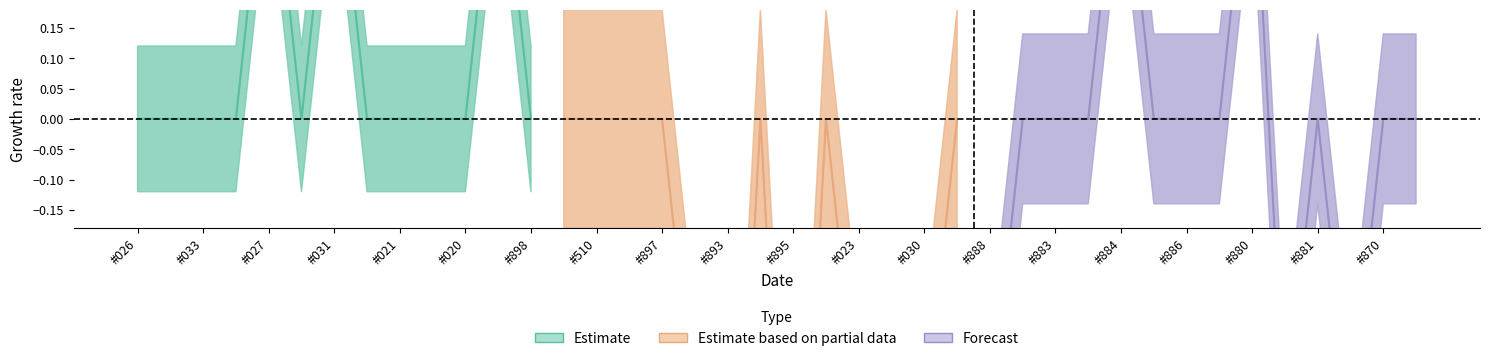

What is the difference between the highest and lowest values at #887?

2